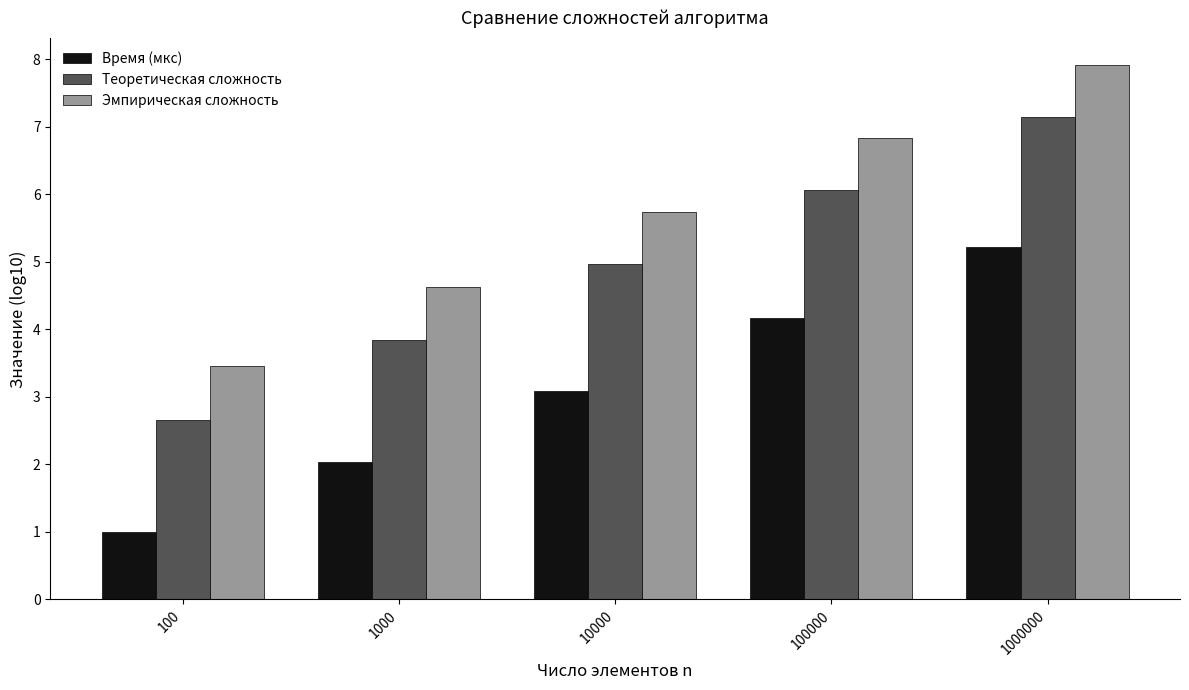

What is the average value of the Время (мкс) series?

3.1